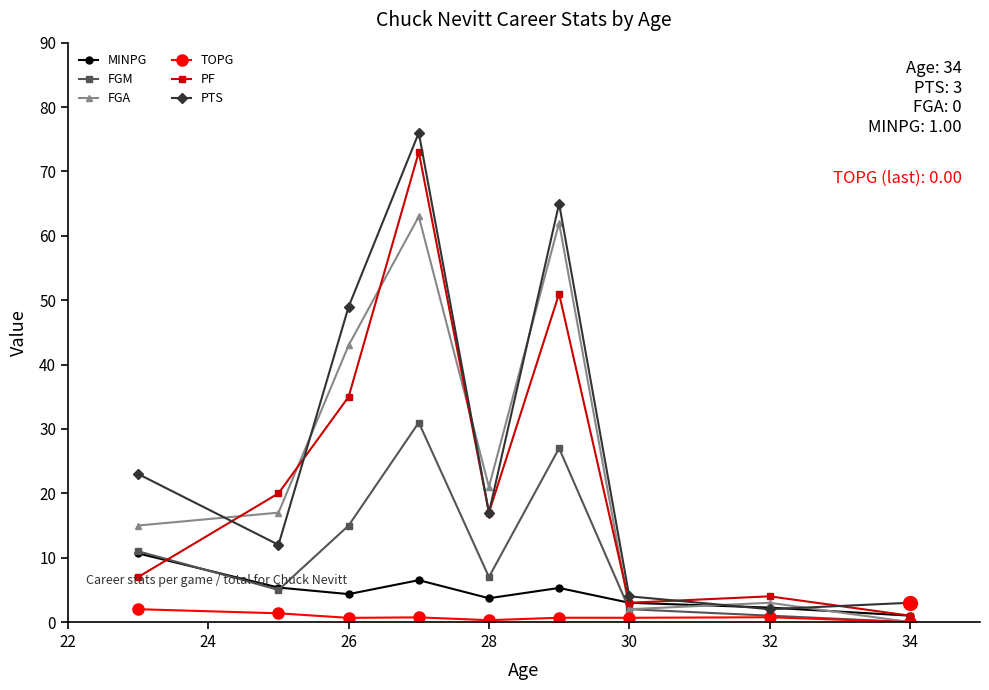

Which series has the largest range (max minus min)?

PTS